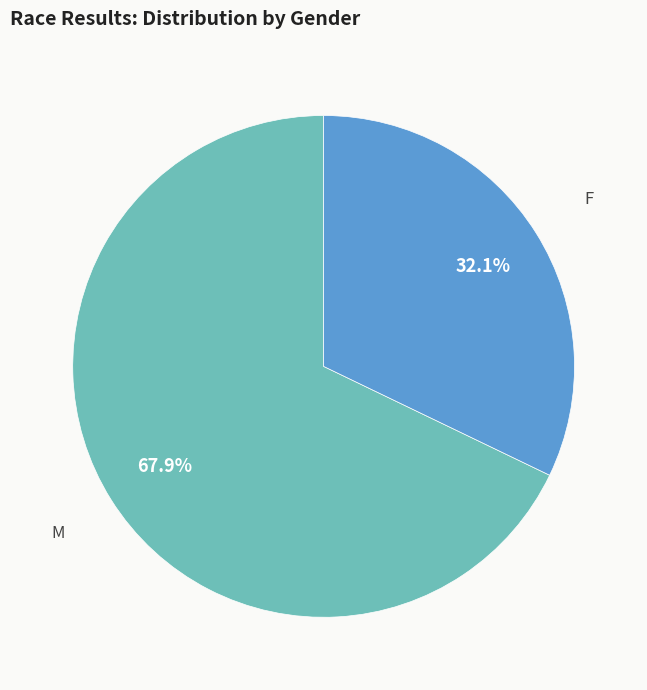

Rank the categories by value from highest to lowest.

M, F